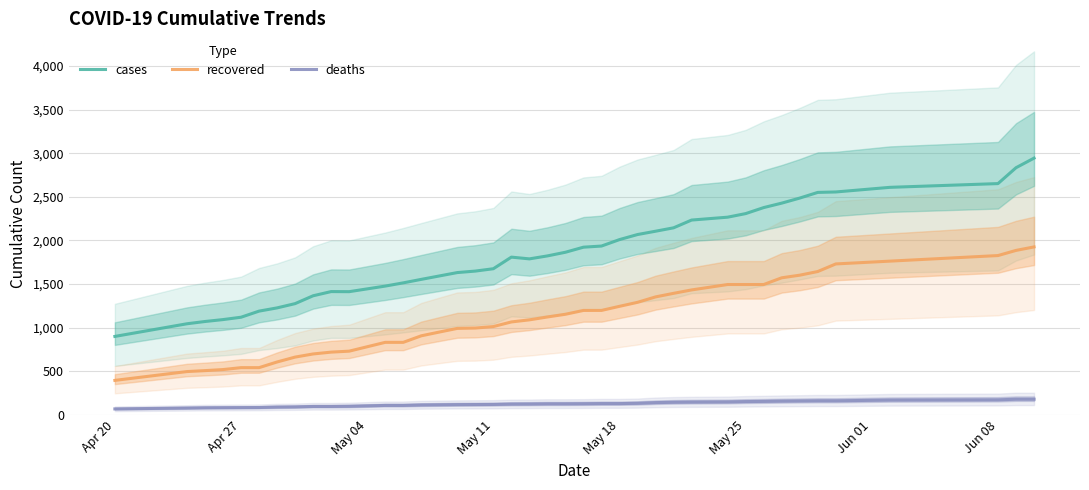

True or false: deaths and recovered intersect in this chart.

False